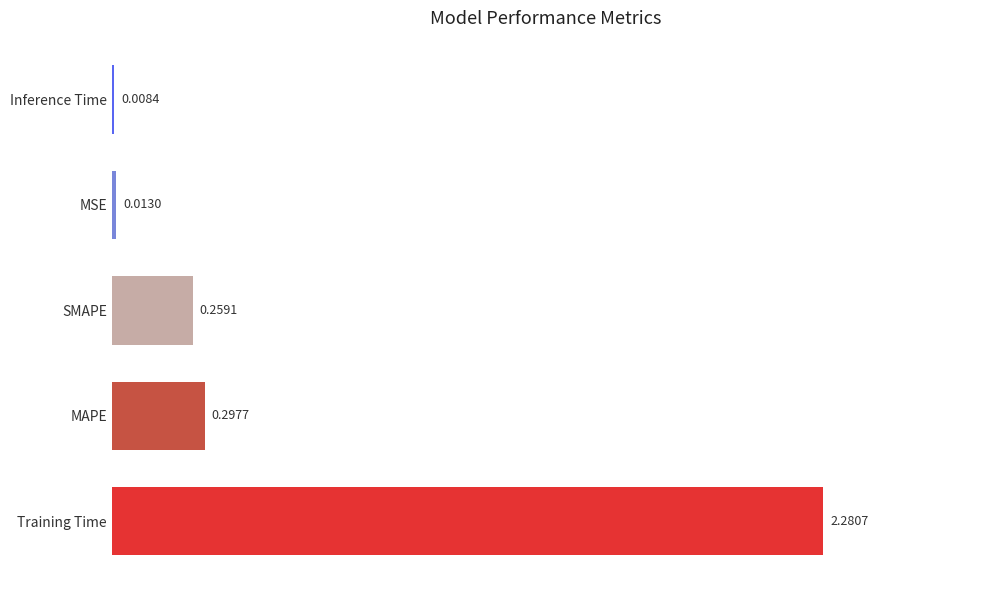

List the labels in order of value, largest first.

Training Time, MAPE, SMAPE, MSE, Inference Time